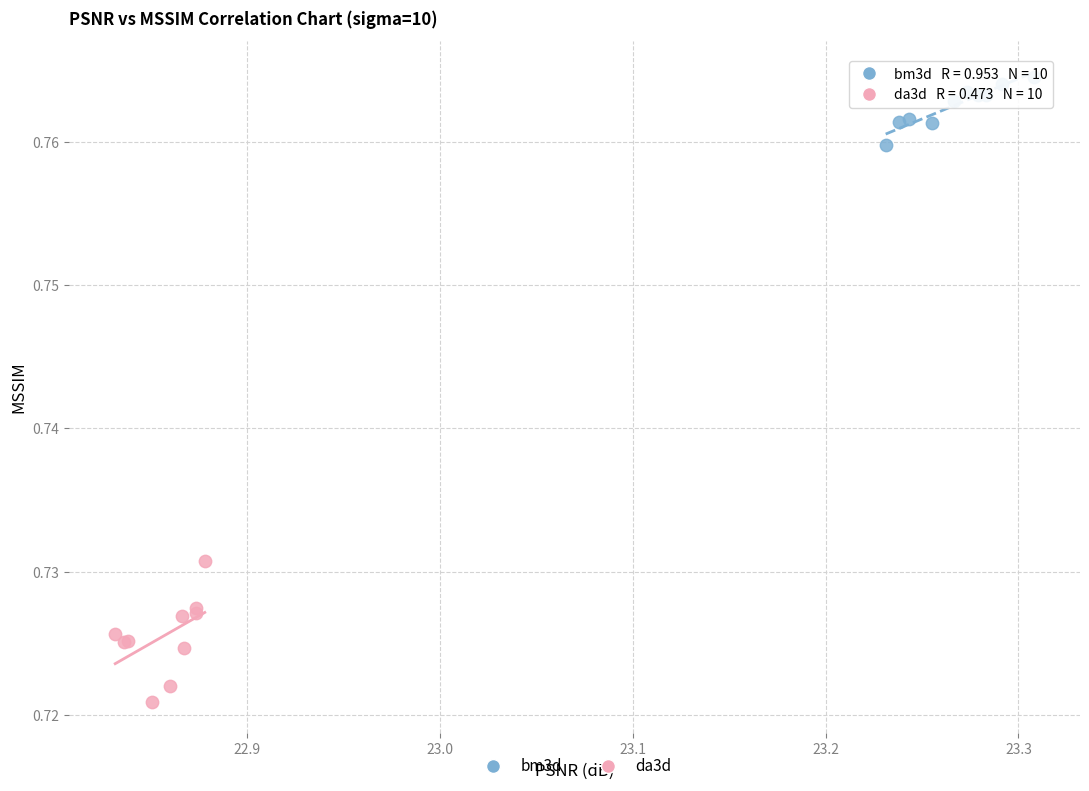

Which series contains the highest Y value?

bm3d